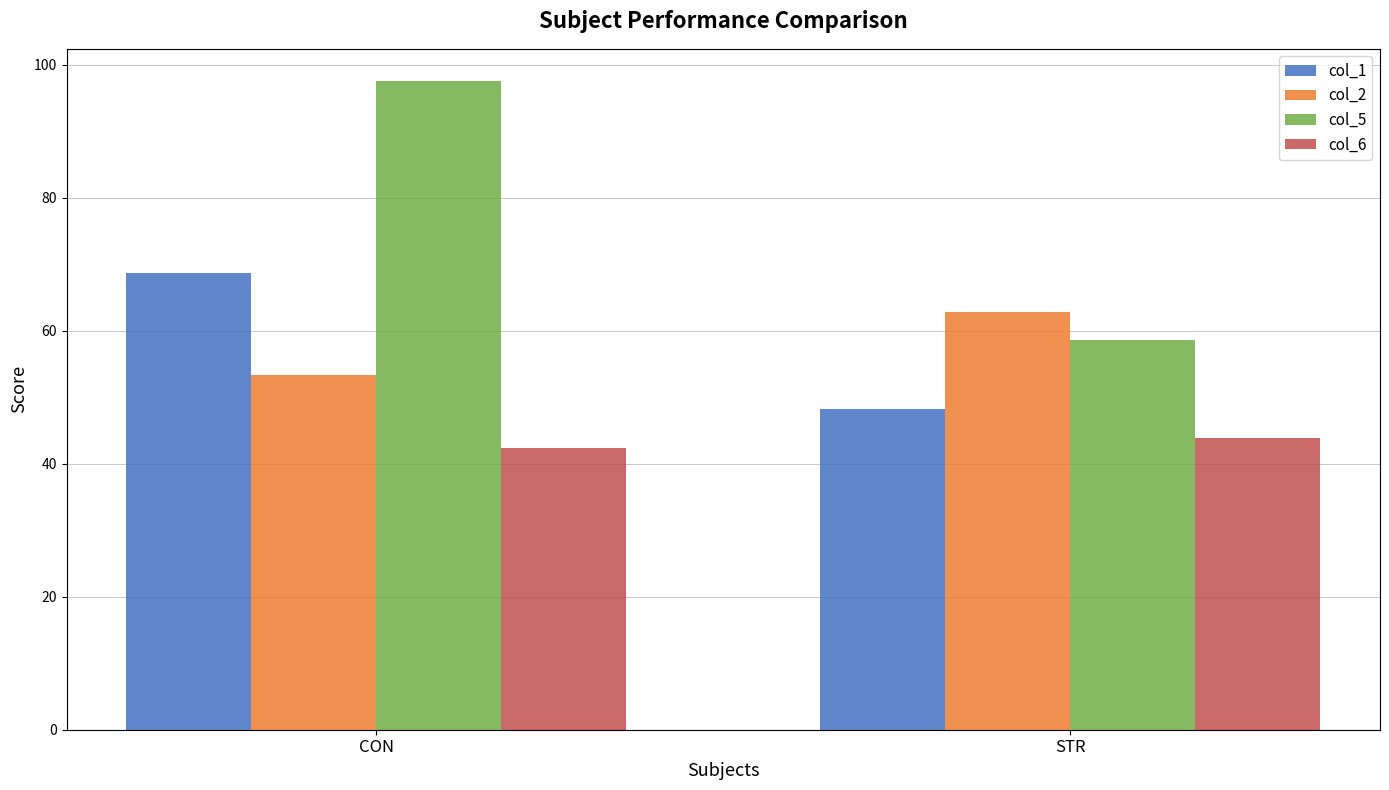

What is the average value of the col_5 series?

78.1